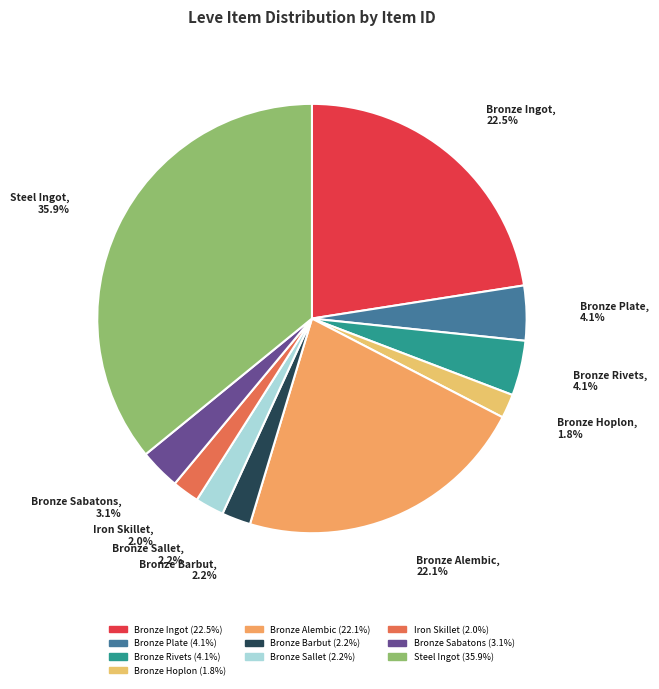

Does Bronze Plate account for over 50% of the chart?

No